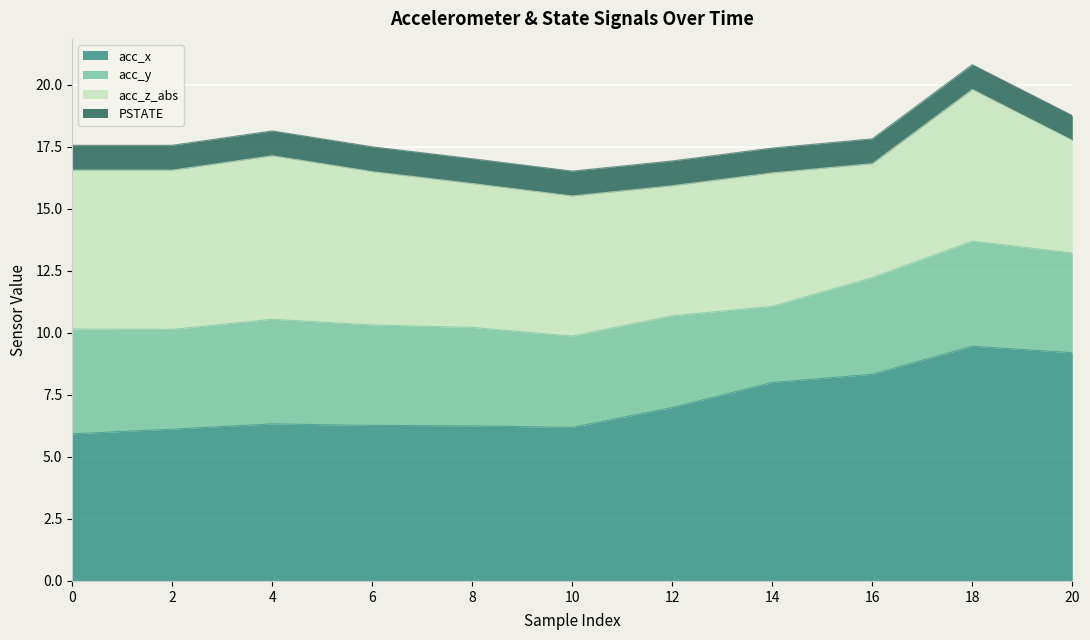

What is the sum of the acc_y values at 14 and 0?

7.3